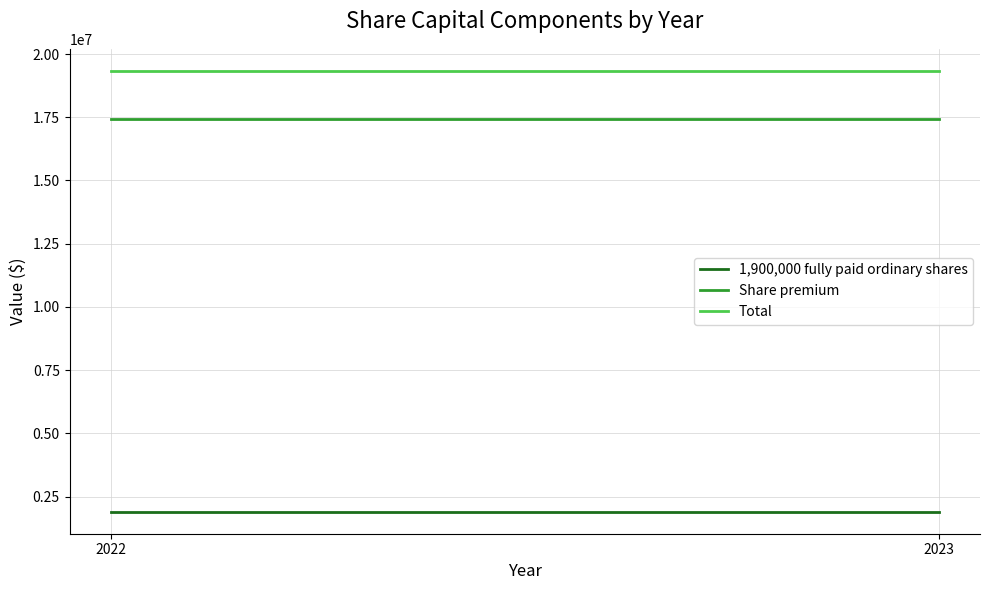

Reading right to left, list all the values displayed in this chart.

1,900,000 fully paid ordinary shares: 2023=1900000	2022=1900000
Share premium: 2023=17435325	2022=17435325
Total: 2023=19335325	2022=19335325